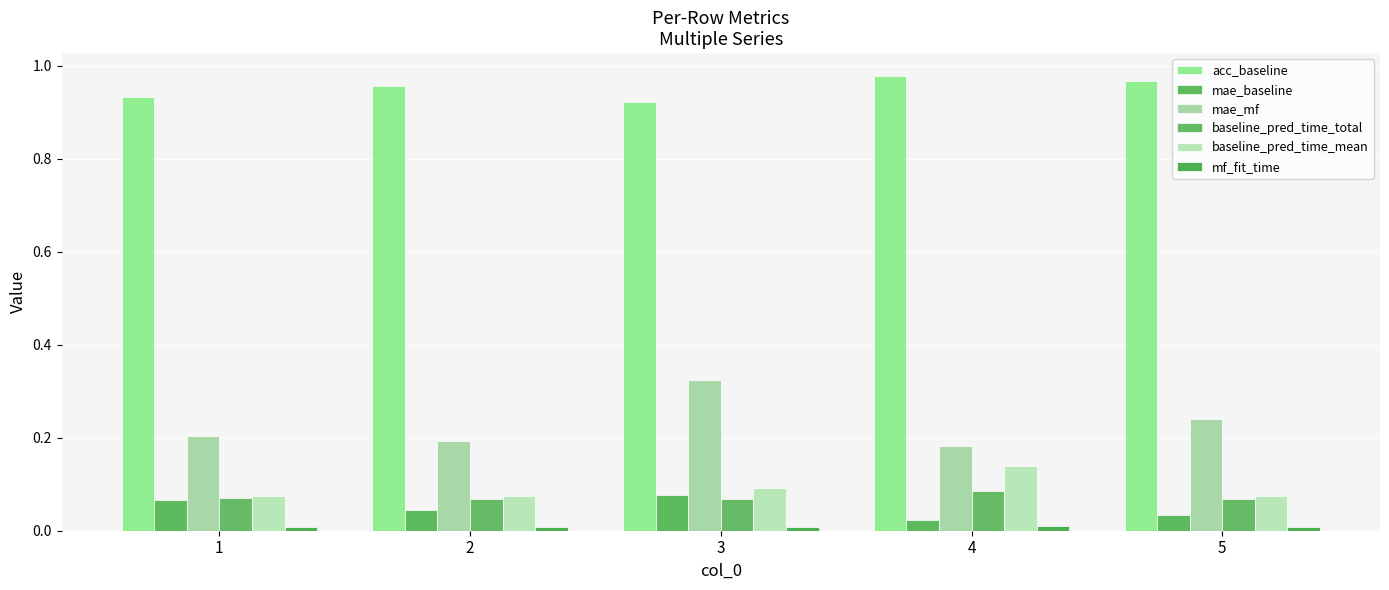

What is the sum of the baseline_pred_time_total values at 1 and 4?

0.2